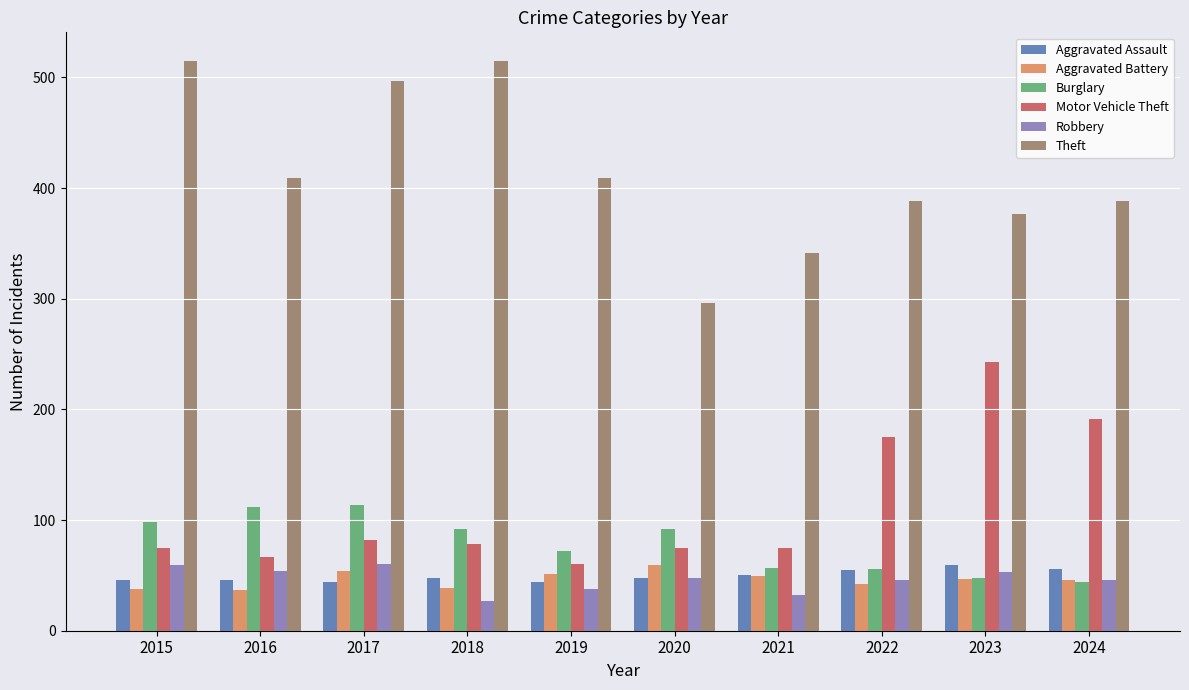

What is the value of the Burglary bar at the 8th from the left?

56